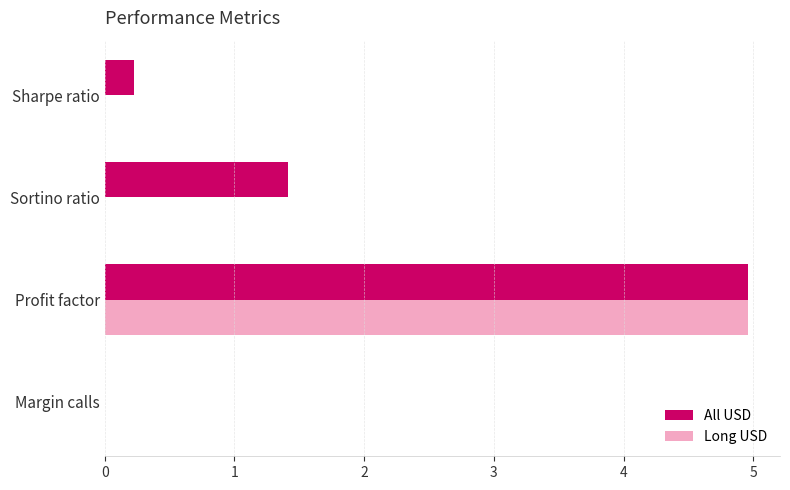

Which series has the largest total across all categories?

All USD